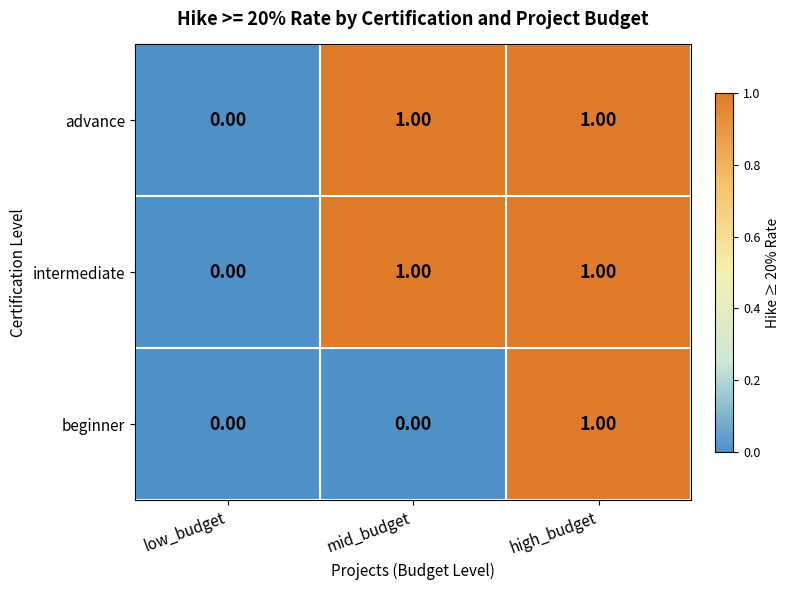

At which category is the sum across all series the highest?

high_budget